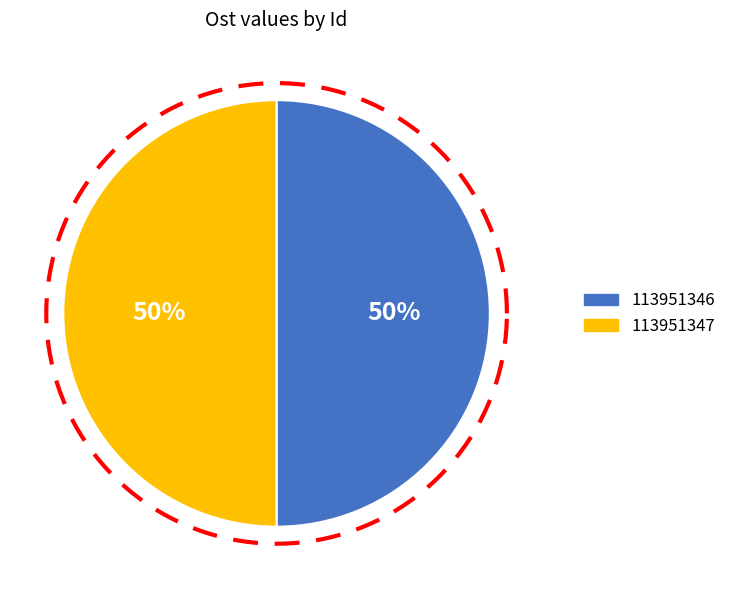

What is the majority slice?

113951346